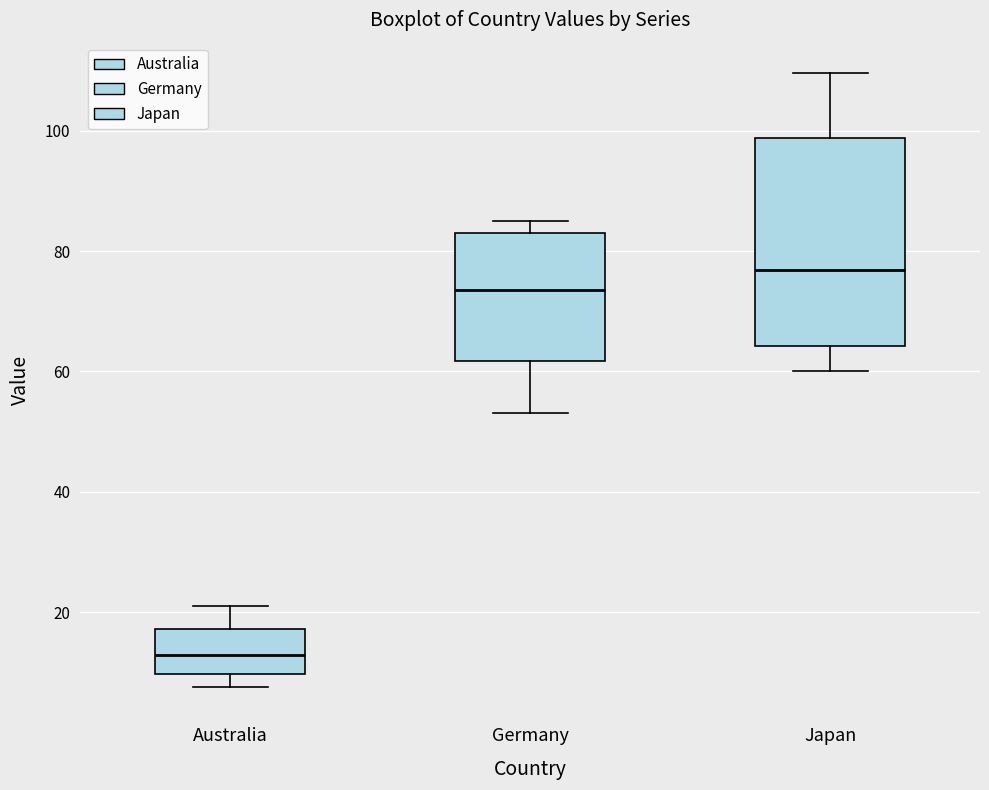

Which box's median line is the highest?

Japan